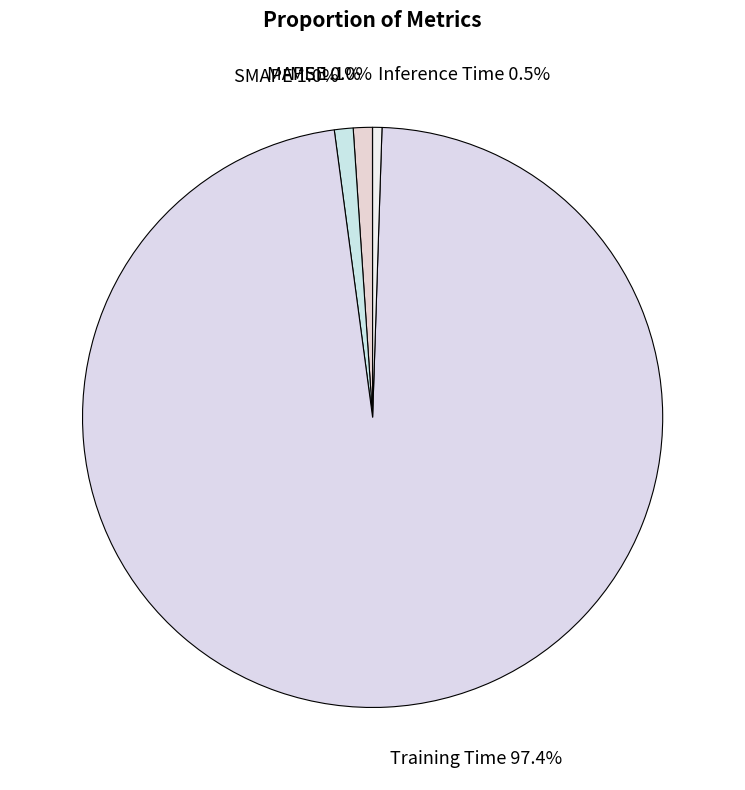

What portion of the pie excludes Inference Time?

99.5%